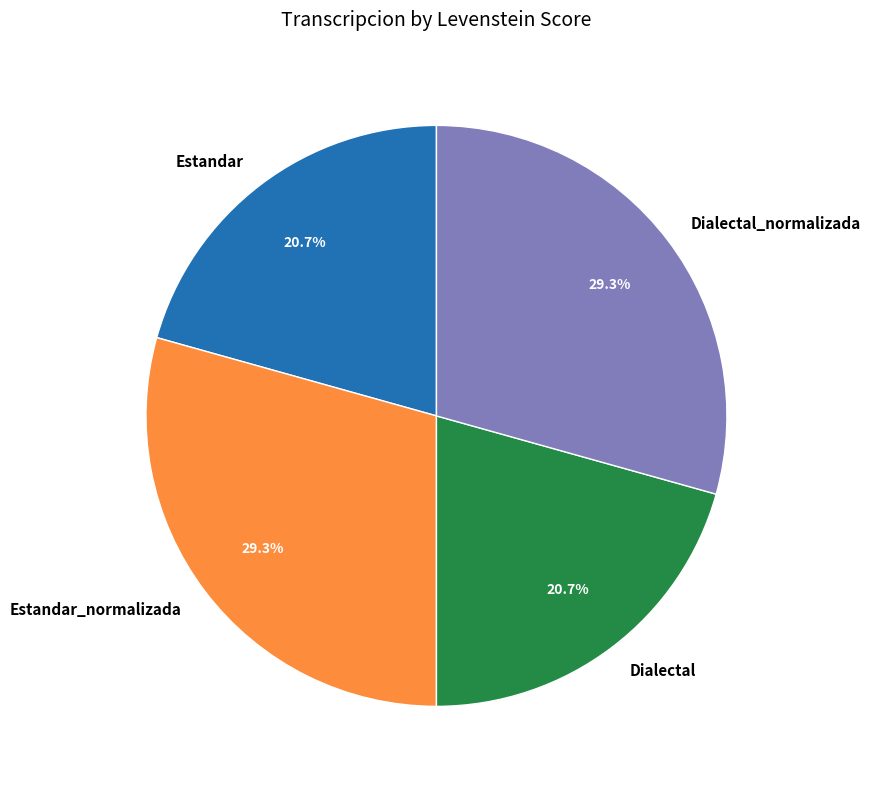

Does any single category account for the majority?

No